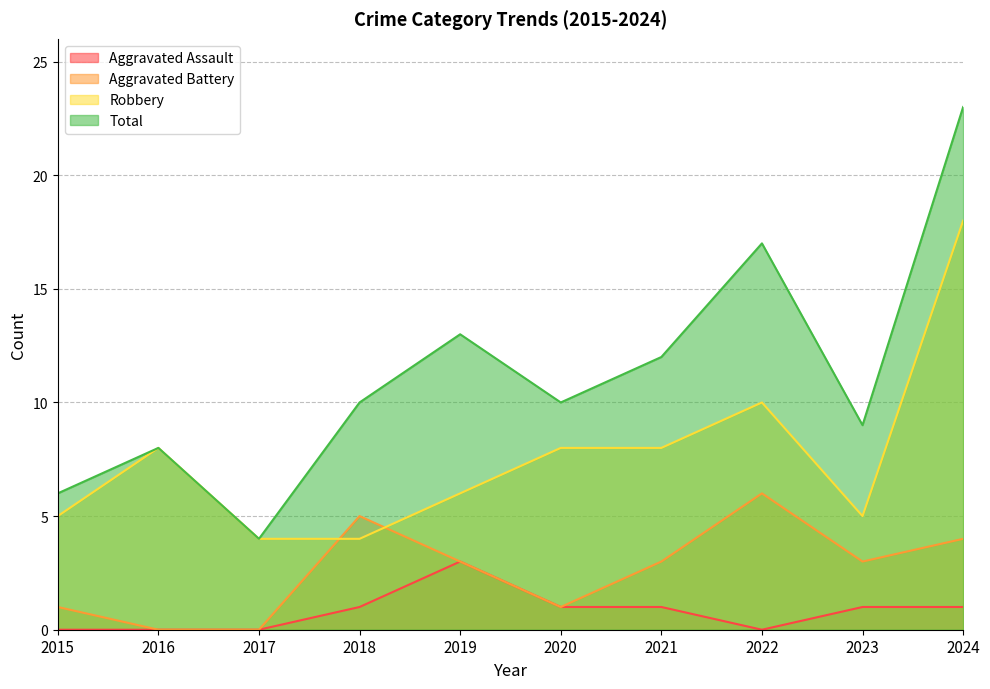

How many values in the Aggravated Assault series are below 1?

4